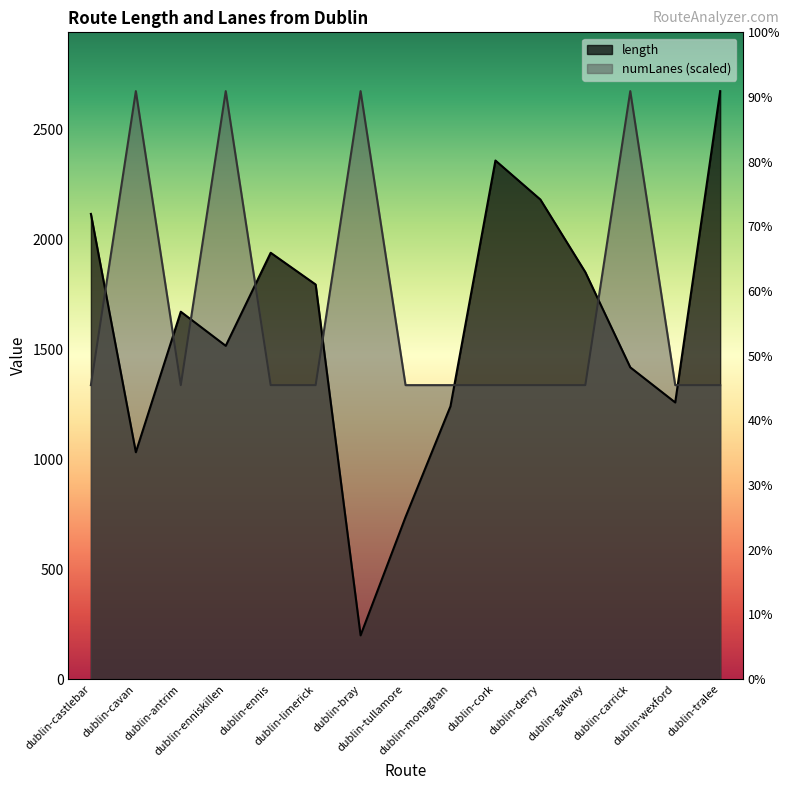

Rank the series at dublin-castlebar from lowest to highest value.

numLanes, length